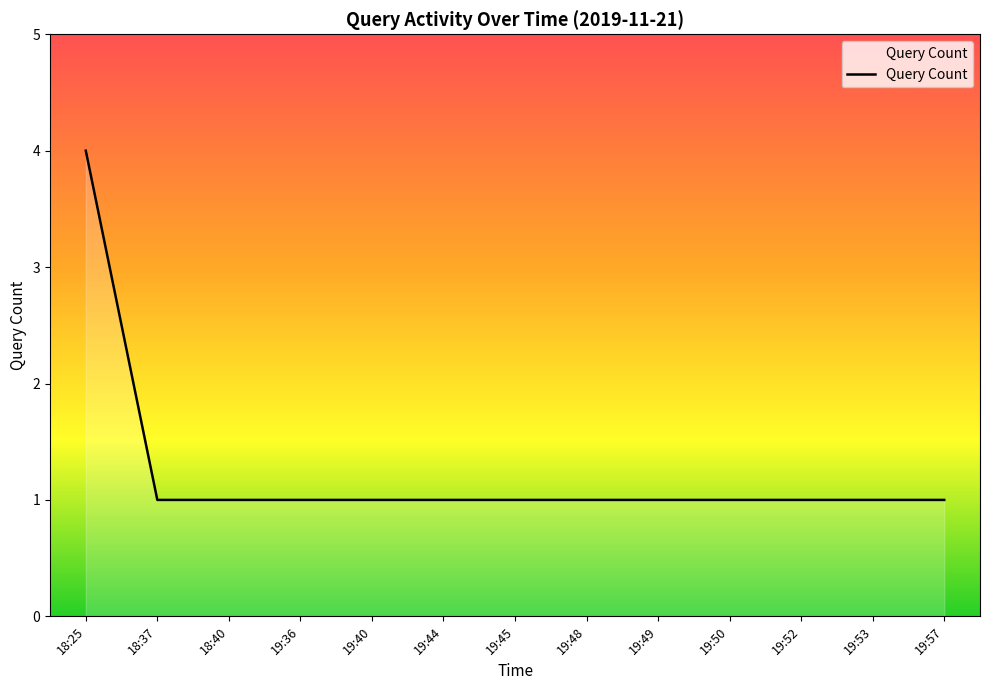

What is the greatest value displayed?

4